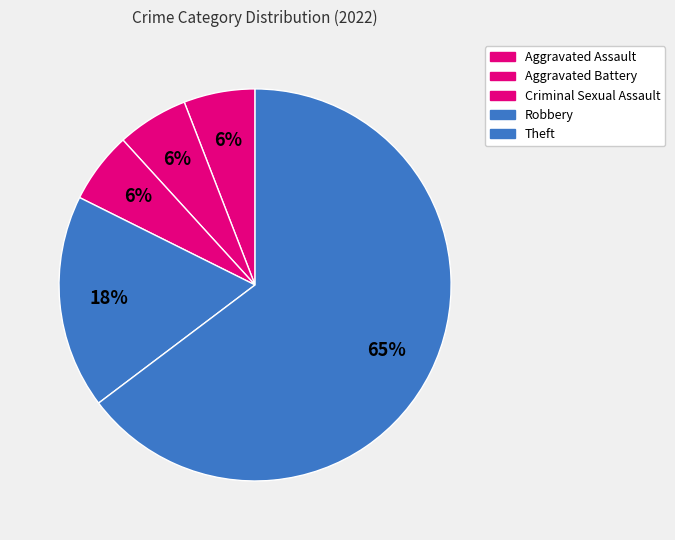

True or false: Robbery accounts for 18% of the total.

True